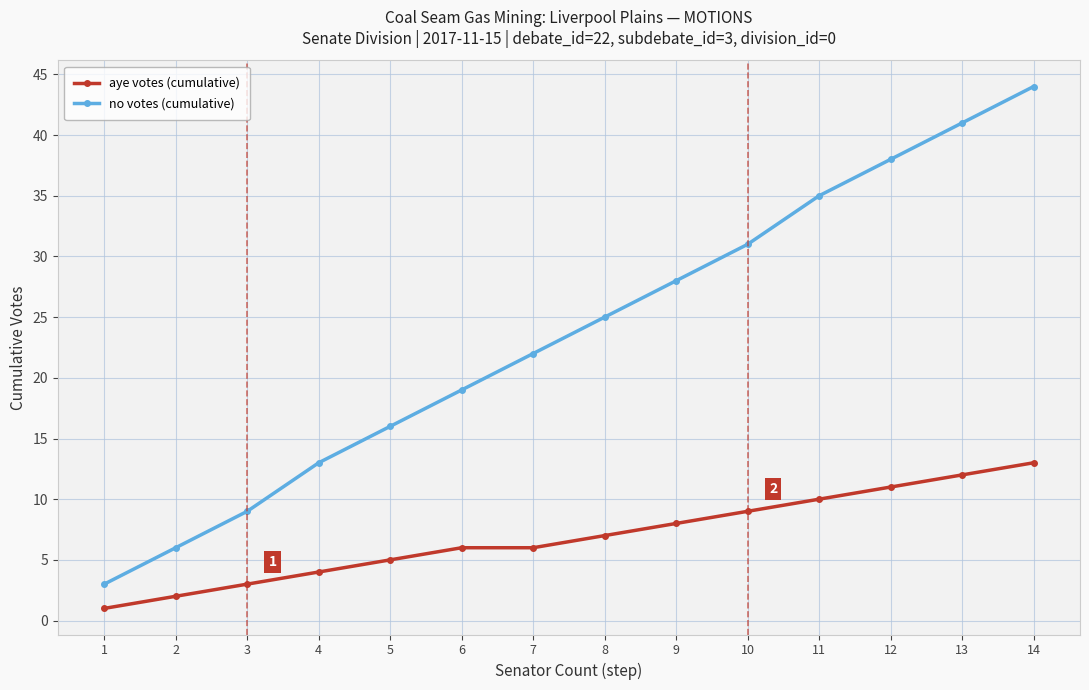

Reading left to right, list all the values displayed in this chart.

aye votes (cumulative): 1=1	2=2	3=3	4=4	5=5	6=6	7=6	8=7	9=8	10=9	11=10	12=11	13=12	14=13
no votes (cumulative): 1=3	2=6	3=9	4=13	5=16	6=19	7=22	8=25	9=28	10=31	11=35	12=38	13=41	14=44